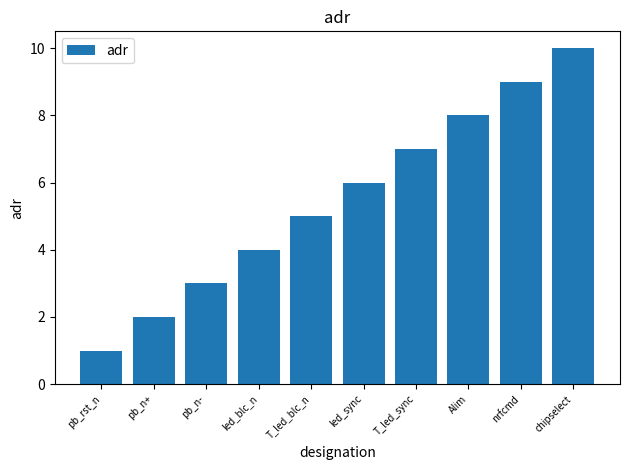

What is the sum of all values?

55